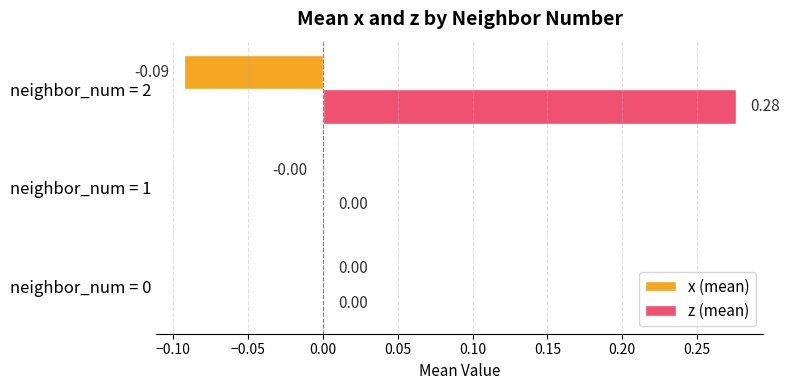

At which category is the sum across all series the highest?

neighbor_num = 2